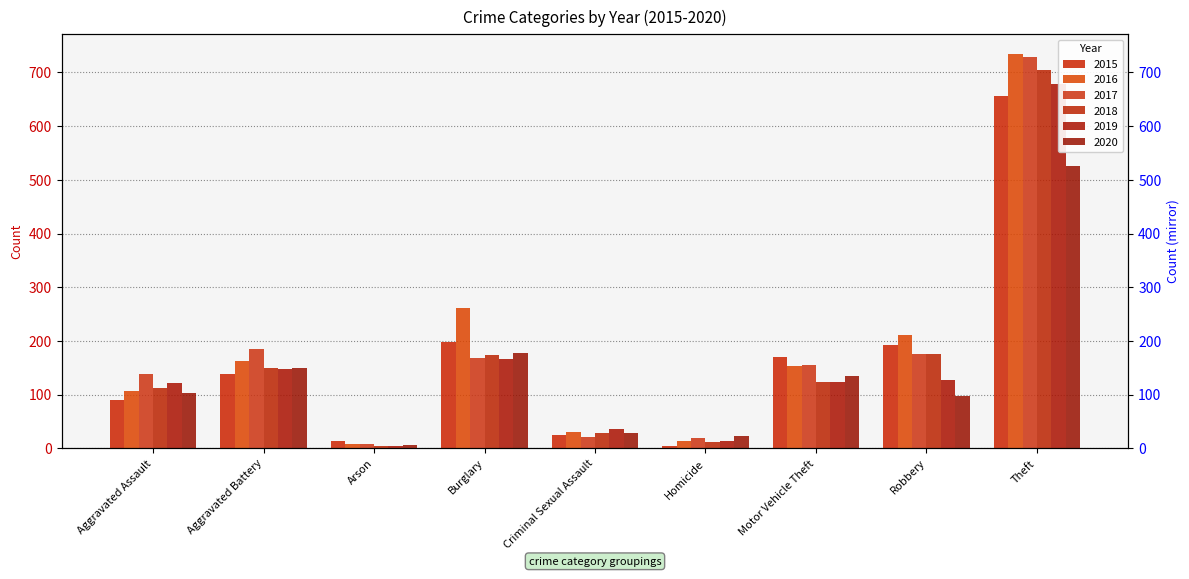

What is the label of the 6th bar from the left?

Homicide